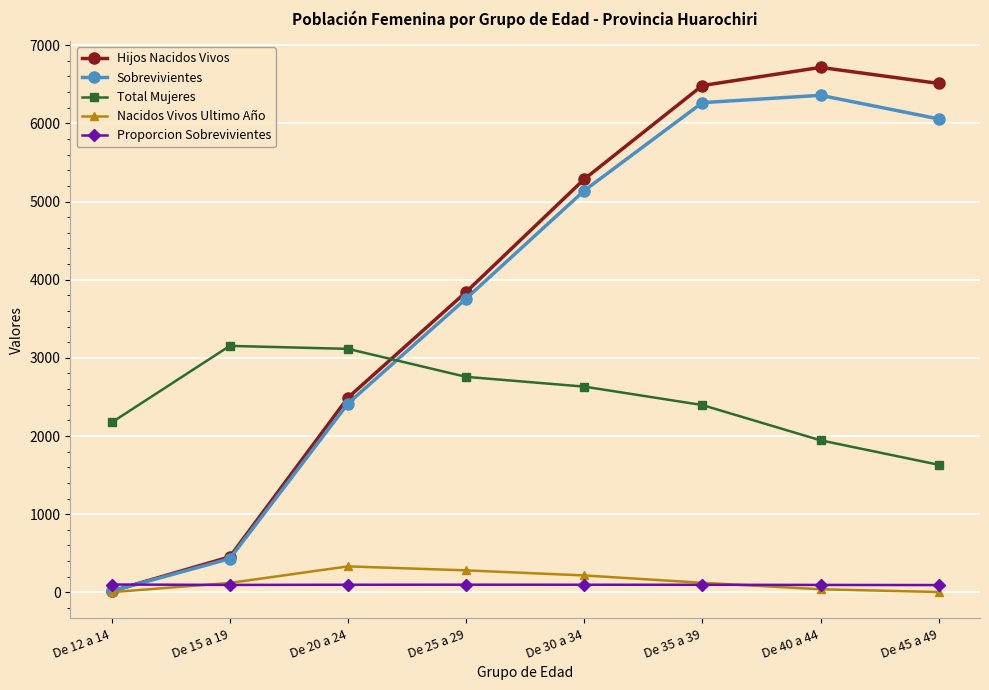

How many interior local peaks does the Sobrevivientes series have?

1